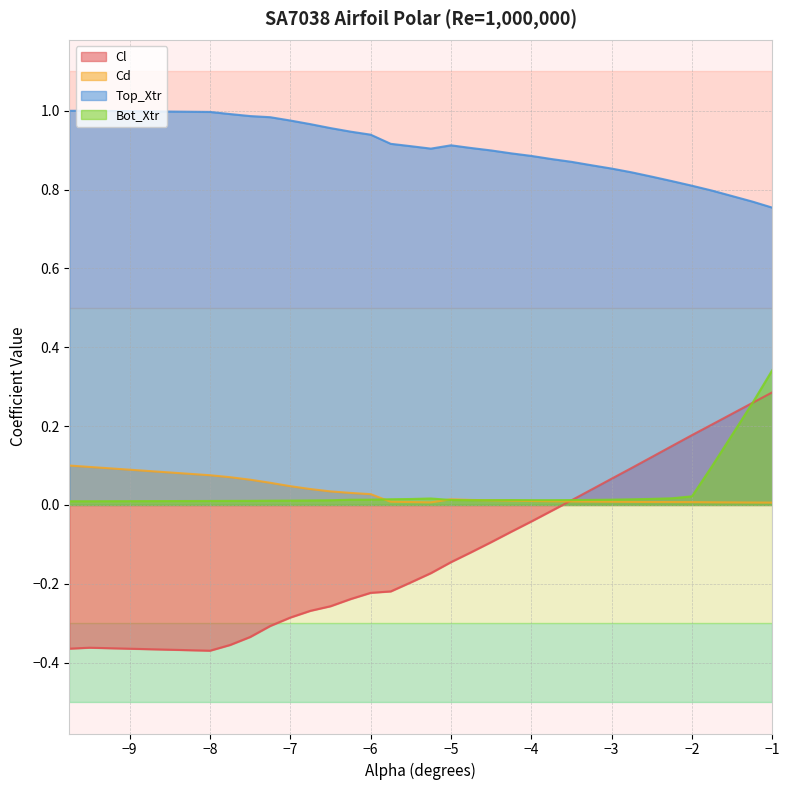

Reading left to right, list all the values displayed in this chart.

Cl: -0.4	-0.4	-0.4	-0.4	-0.3	-0.3	-0.3	-0.3	-0.3	-0.2	-0.2	-0.2	-0.2	-0.2	-0.1	-0.1	-0.1	-0.1	-0.0	-0.0	0.0	0.0	0.1	0.1	0.1	0.1	0.2	0.2	0.3	0.3
Cd: 0.1	0.1	0.1	0.1	0.1	0.1	0.0	0.0	0.0	0.0	0.0	0.0	0.0	0.0	0.0	0.0	0.0	0.0	0.0	0.0	0.0	0.0	0.0	0.0	0.0	0.0	0.0	0.0	0.0	0.0
Top_Xtr: 1.0	1.0	1.0	1.0	1.0	1.0	1.0	1.0	1.0	0.9	0.9	0.9	0.9	0.9	0.9	0.9	0.9	0.9	0.9	0.9	0.9	0.9	0.9	0.8	0.8	0.8	0.8	0.8	0.8	0.8
Bot_Xtr: 0.0	0.0	0.0	0.0	0.0	0.0	0.0	0.0	0.0	0.0	0.0	0.0	0.0	0.0	0.0	0.0	0.0	0.0	0.0	0.0	0.0	0.0	0.0	0.0	0.0	0.0	0.0	0.1	0.3	0.3